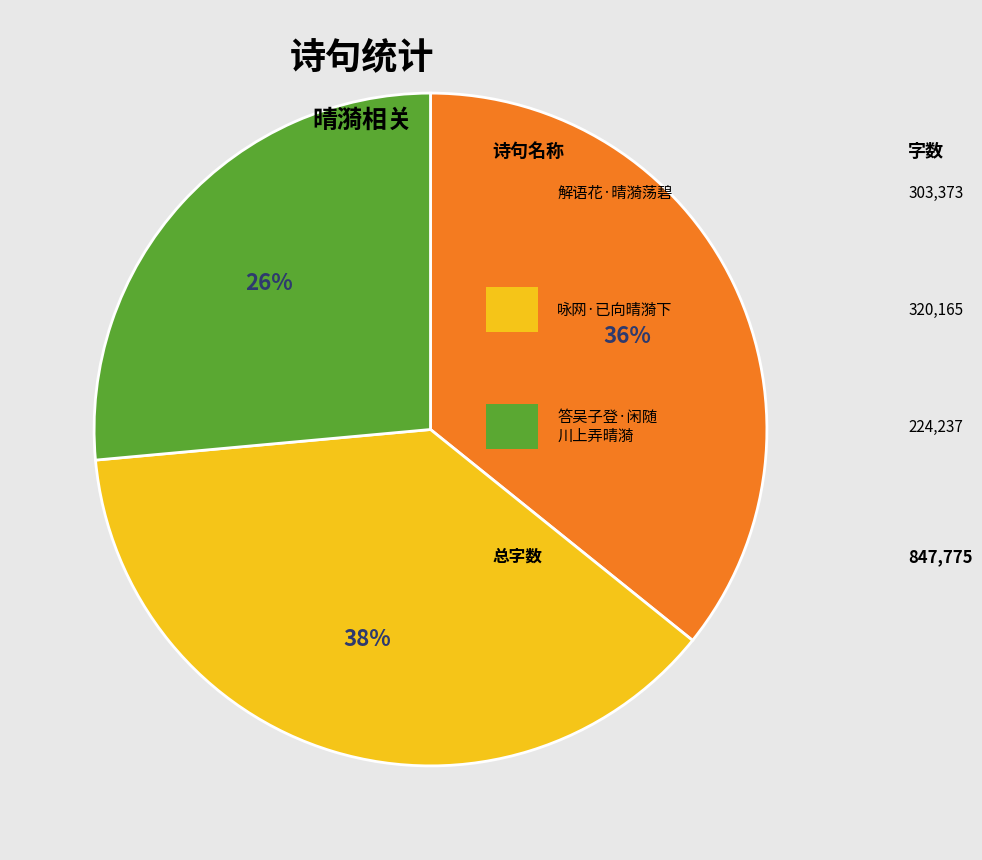

Is there any slice that represents more than half of the pie?

No